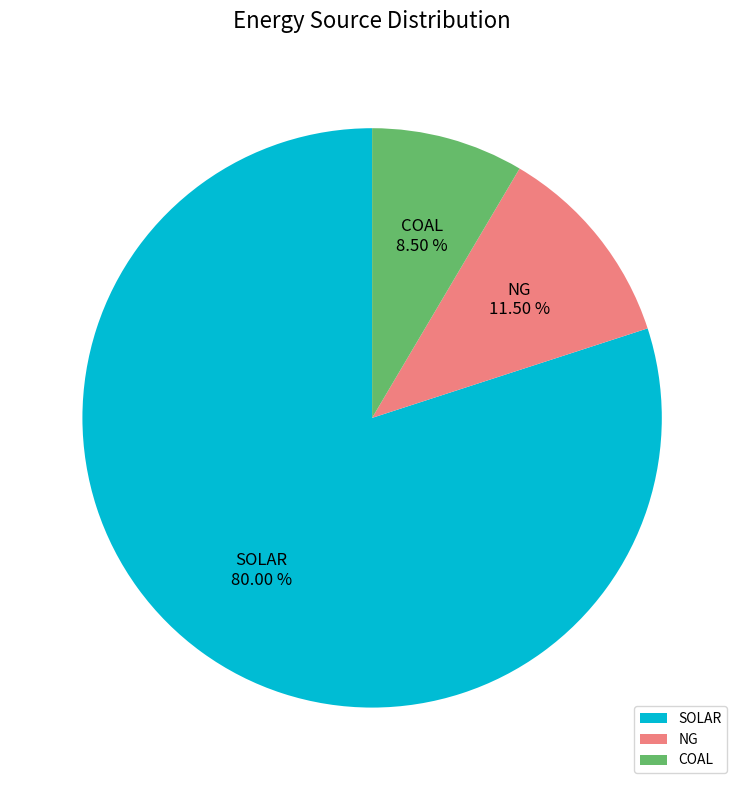

What is the majority slice?

SOLAR